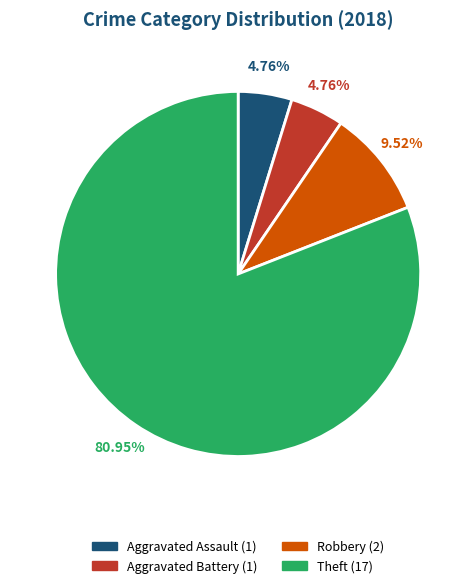

What is the ratio of the value at Aggravated Battery to the value at Robbery?

0.5